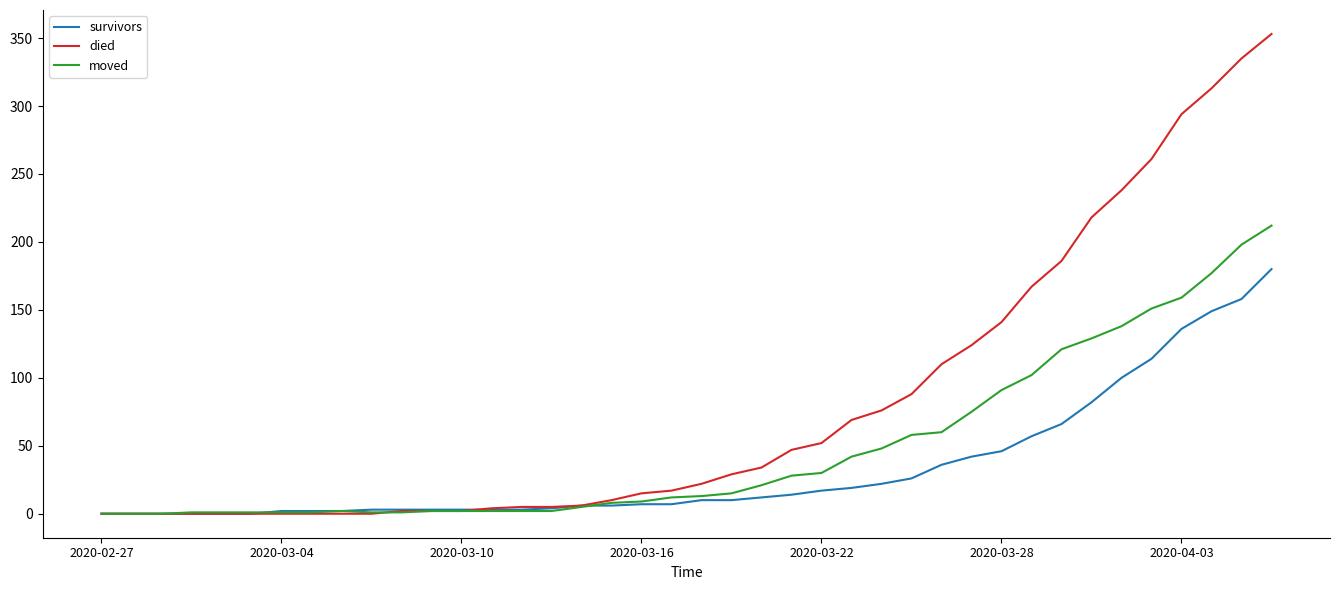

What is the difference between the maximum and minimum values in the moved series?

212